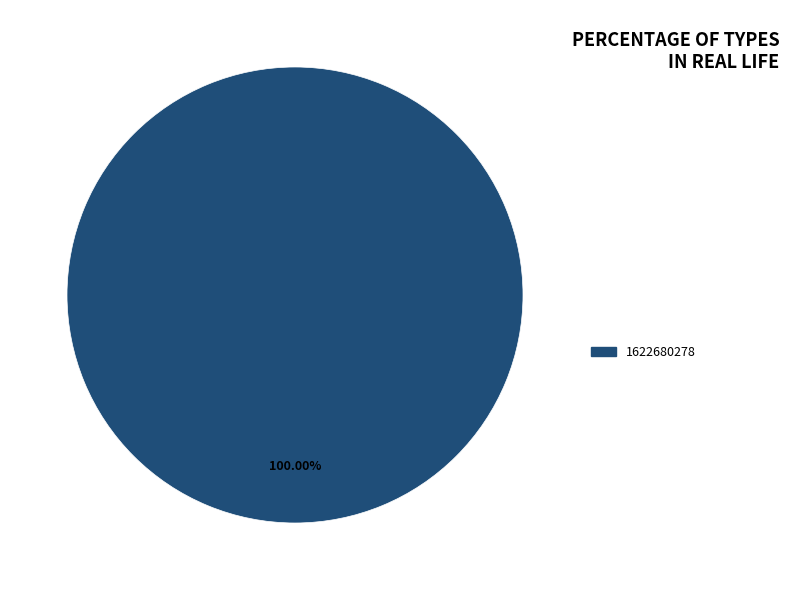

Rank the categories by value from lowest to highest.

1622680278